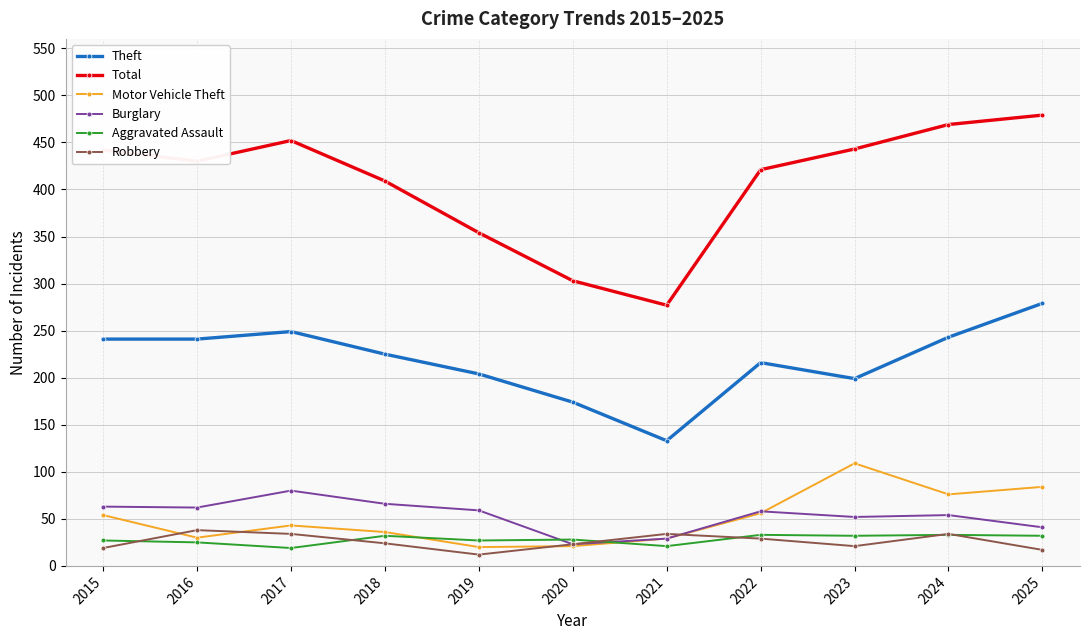

What is the average value of the Burglary series?

53